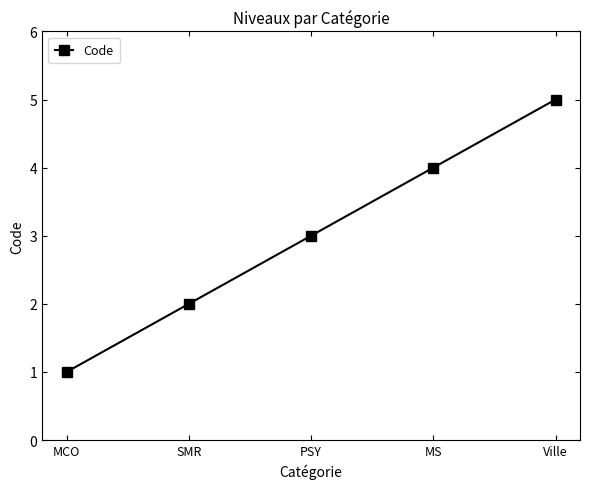

Where is the data nearest to the value 3?

PSY